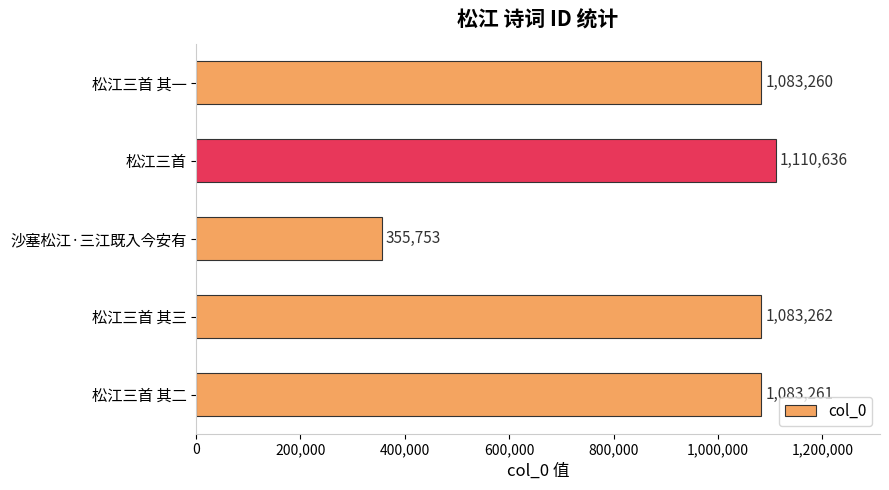

Are the bars horizontal?

Yes